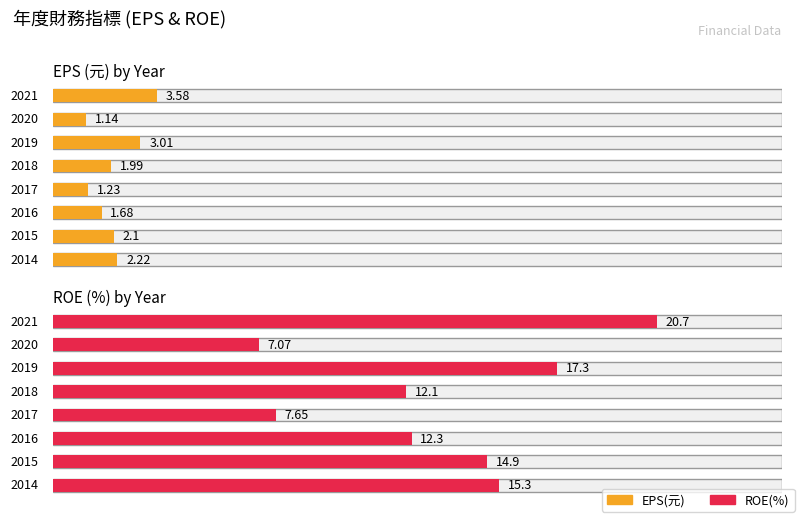

What is the value of the ROE(%) bar at the 6th from the left?

12.3